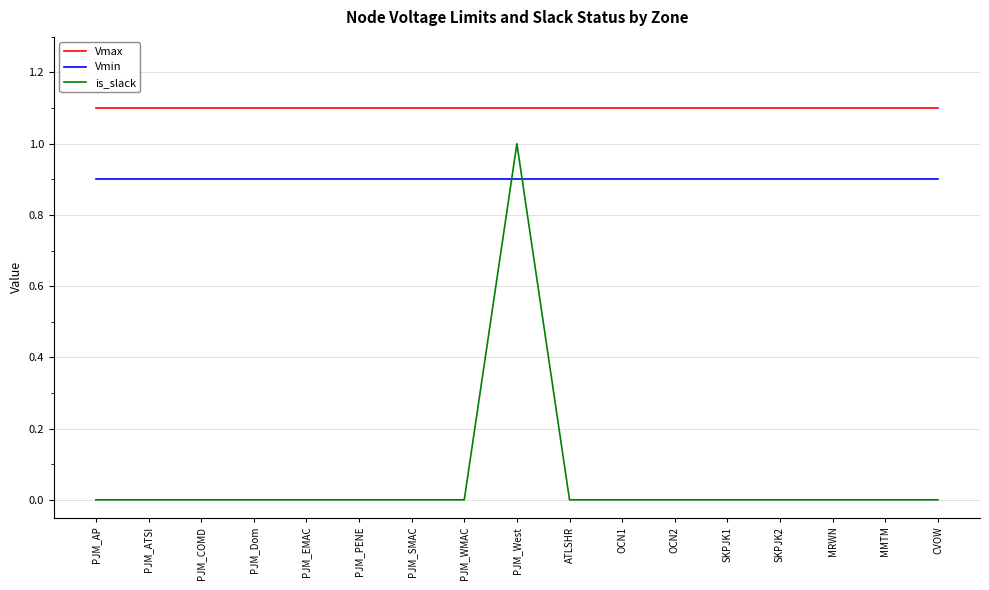

What value does the Vmin series have at PJM_Dom?

0.9